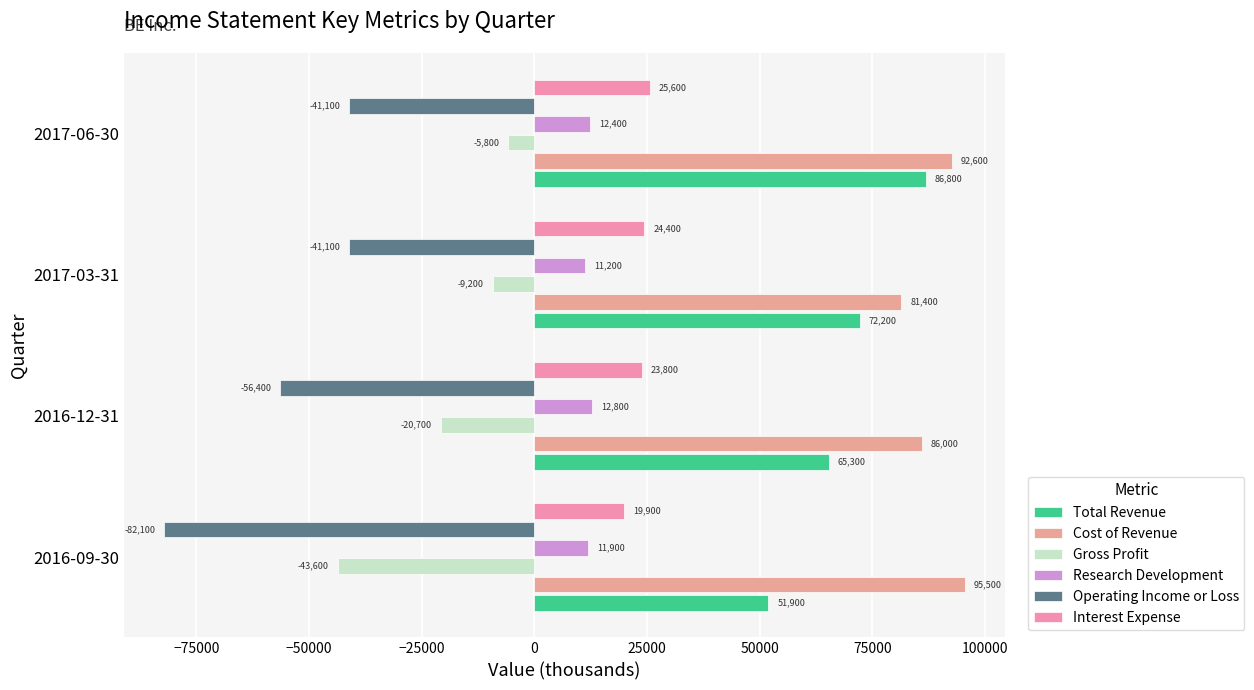

Which category has the lowest value in the Operating Income or Loss series?

2016-09-30